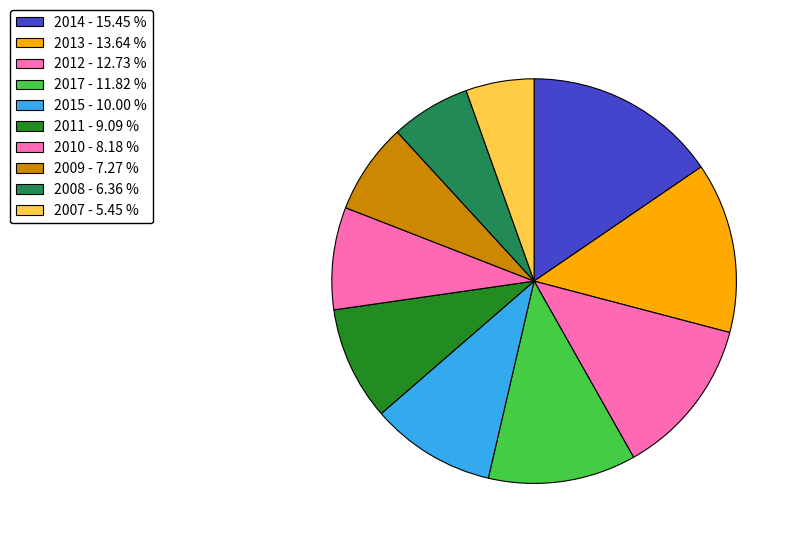

How many slices are in this pie chart?

10